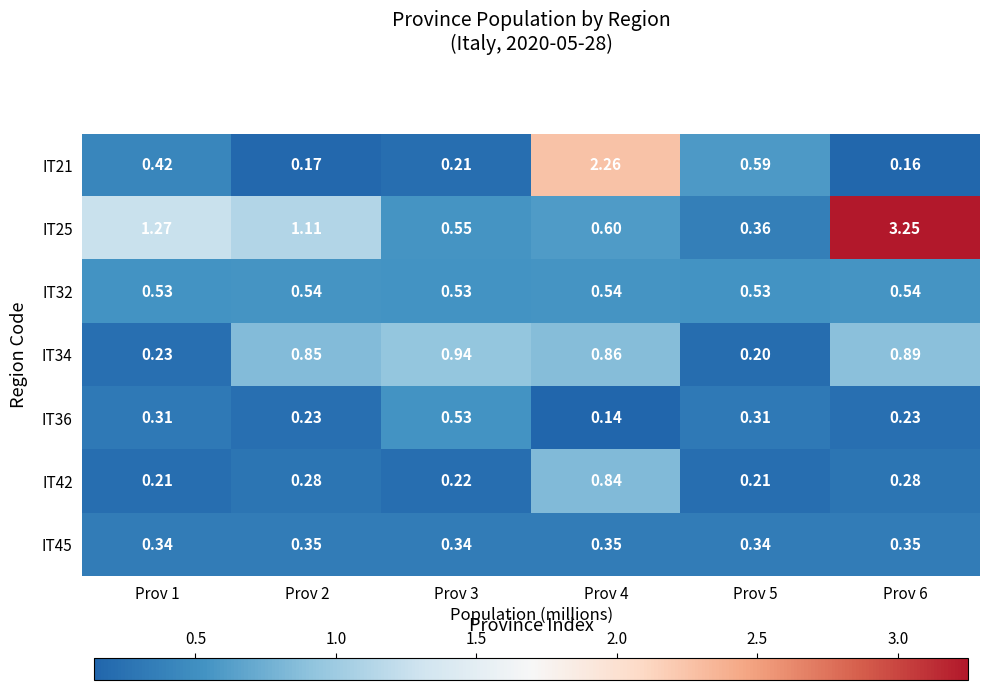

What is the total value across all series at Prov 3?

3.3